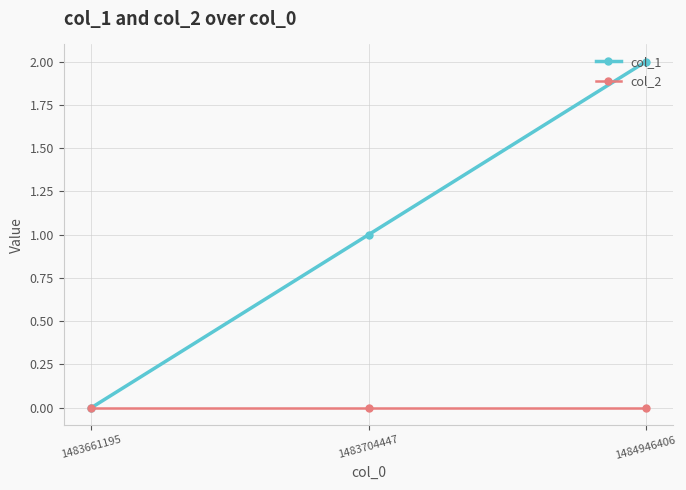

How many categories are shown in the chart?

3